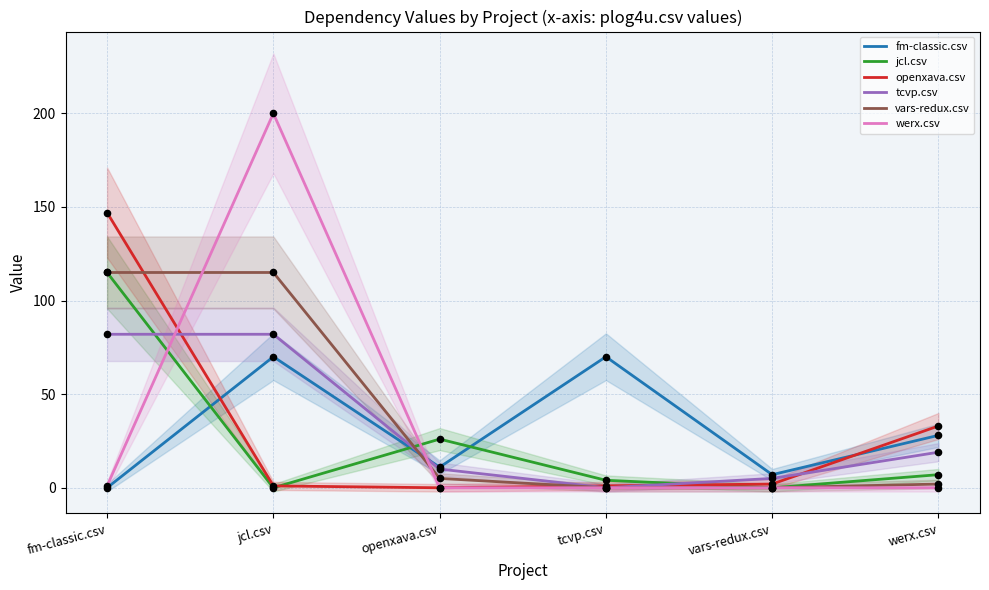

At how many categories does at least one series exceed 137?

2